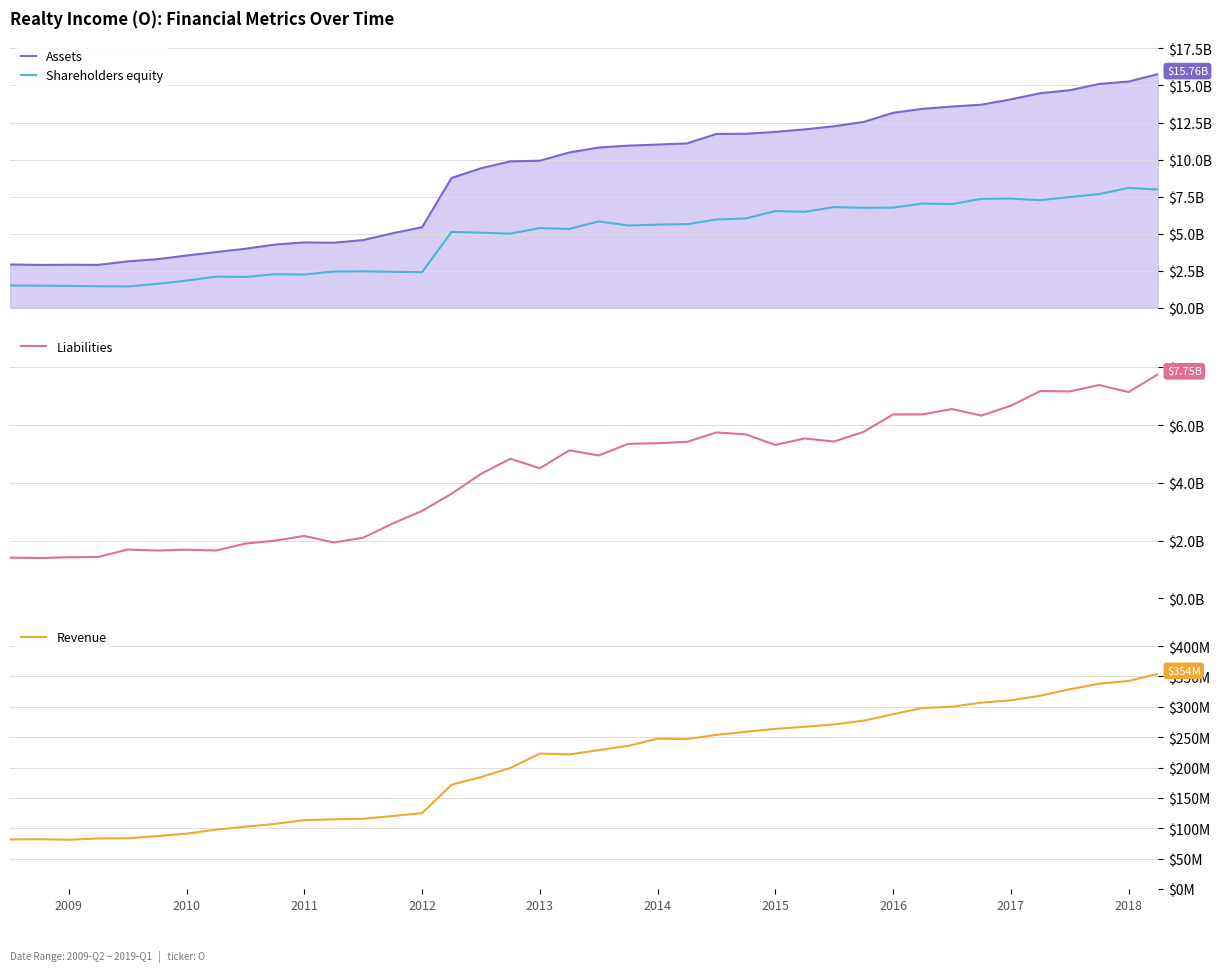

How many data points in Assets are above 10?

21